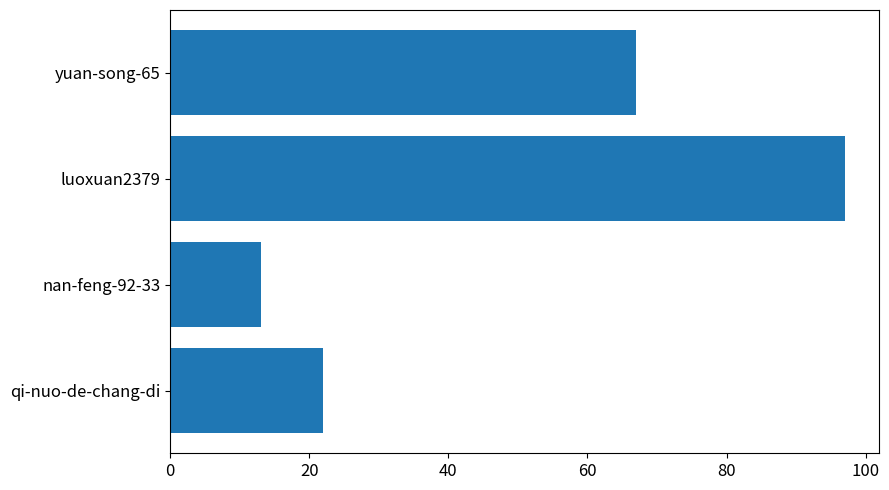

What value does the data have at nan-feng-92-33, to the nearest 10?

10